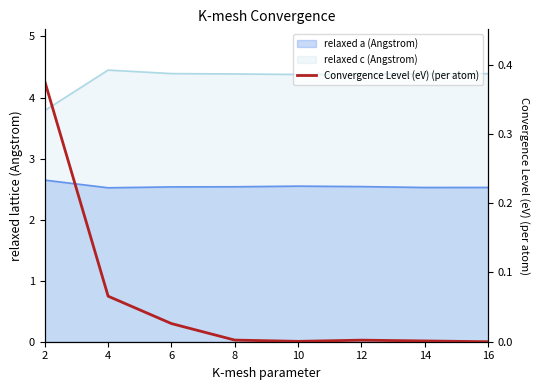

How many interior local valleys (lower than both neighbors) does the data have?

1